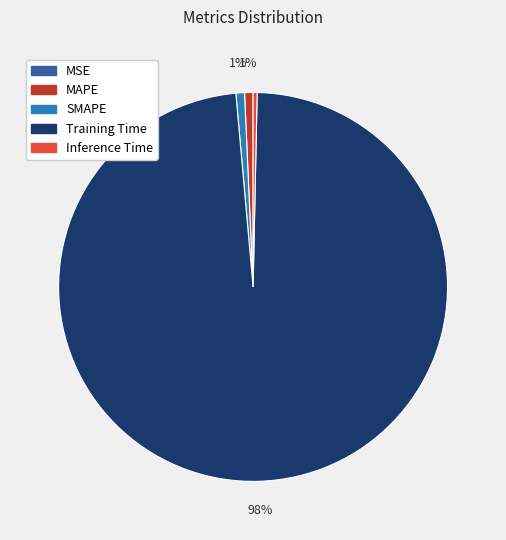

Is it true that MAPE is 1% of the pie?

True